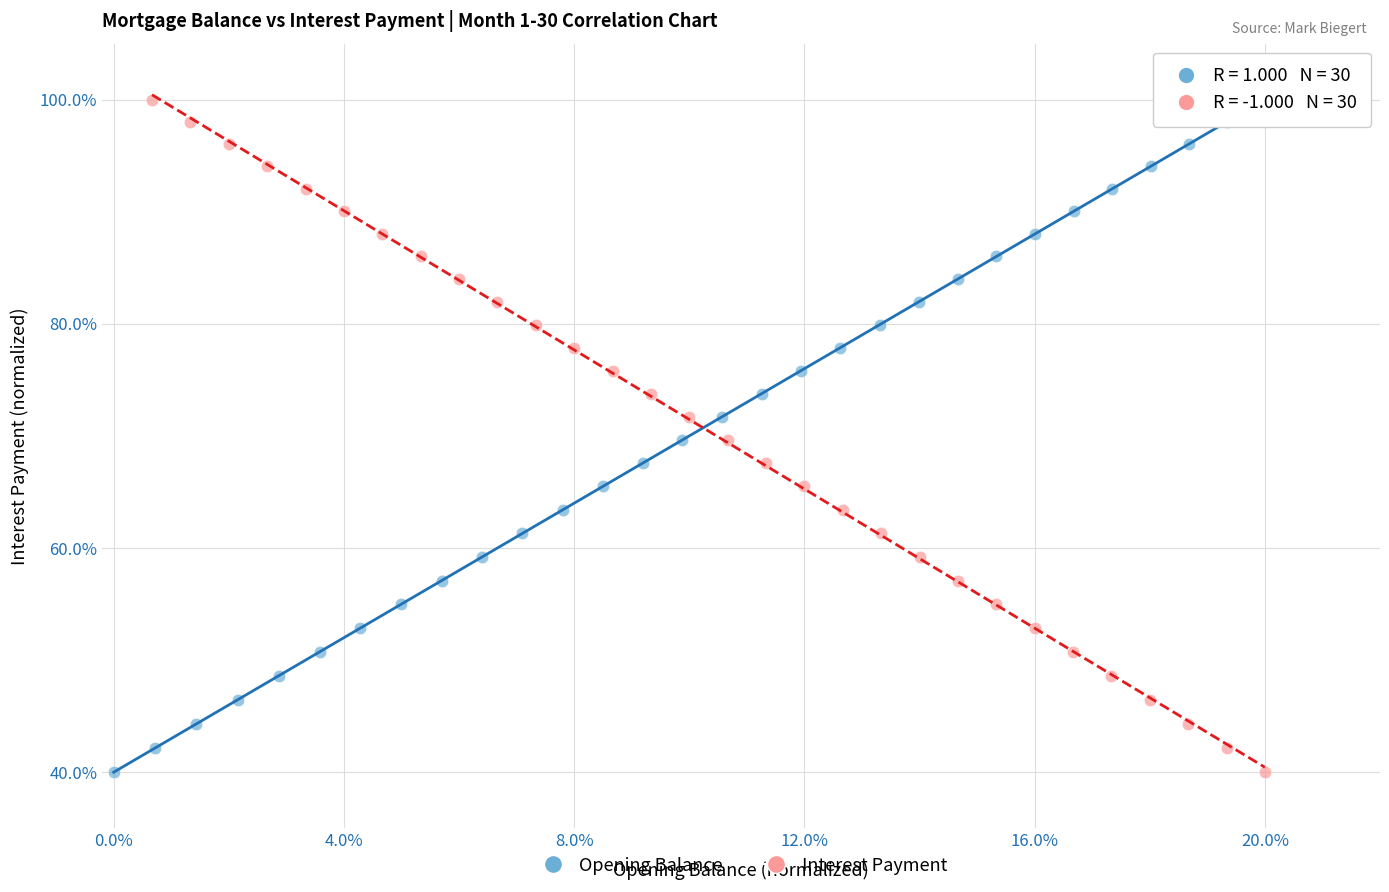

What are all the series names shown in the legend?

Opening Balance, Interest Payment